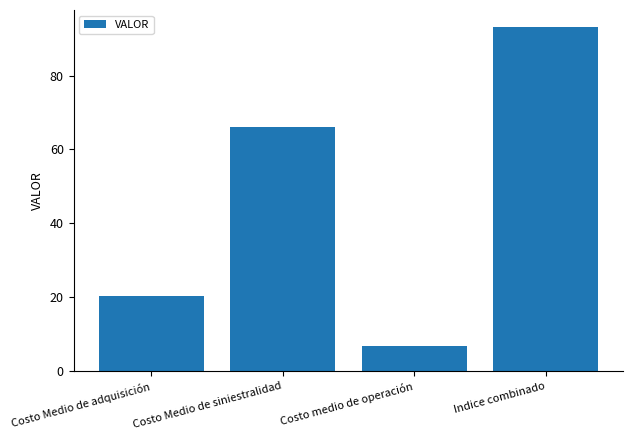

What is the value of the 1st bar from the left?

20.2